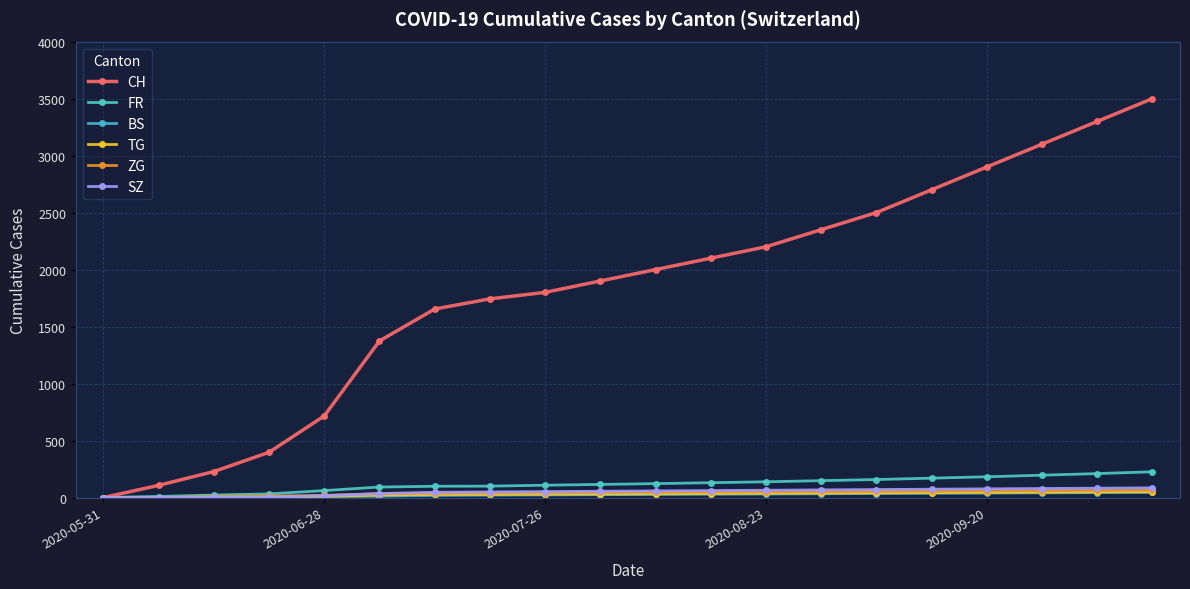

How many values in the BS series are below 27?

10